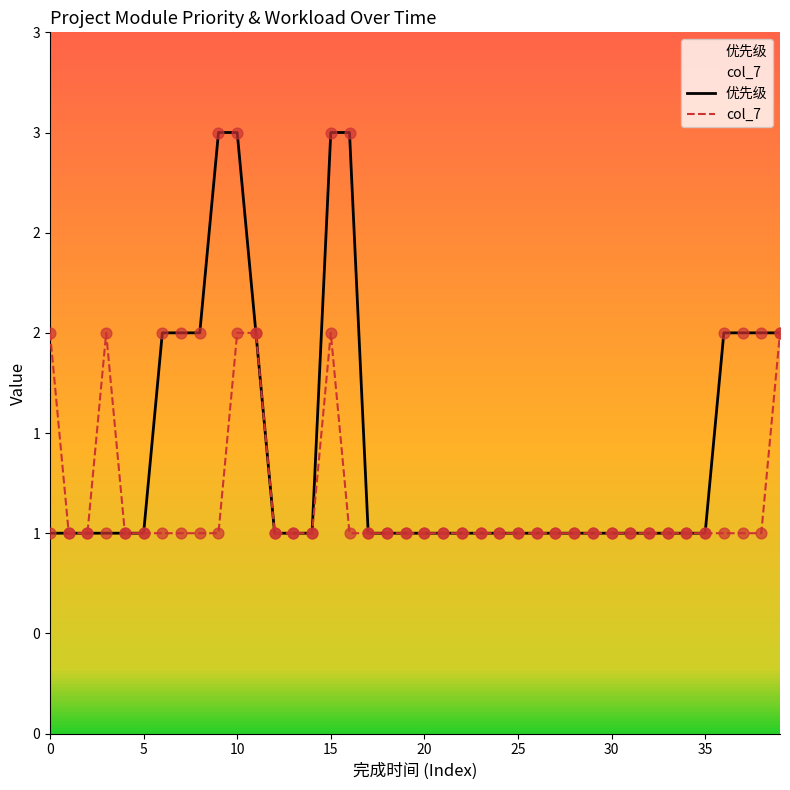

Which series has the largest Y range (max minus min)?

优先级